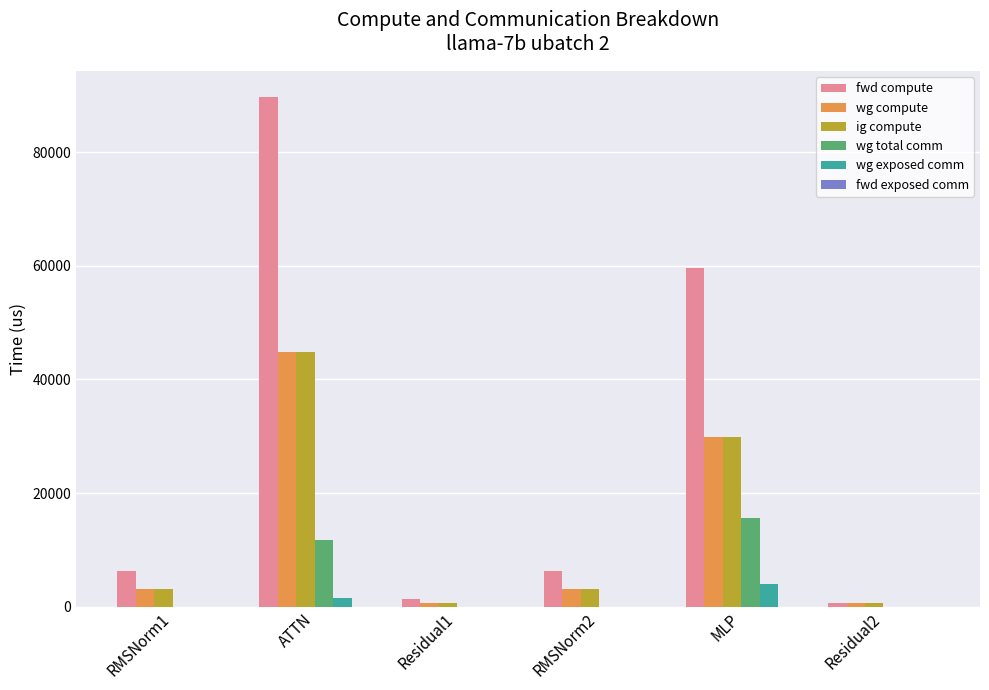

Where does the ig compute series first go above 3180?

RMSNorm1